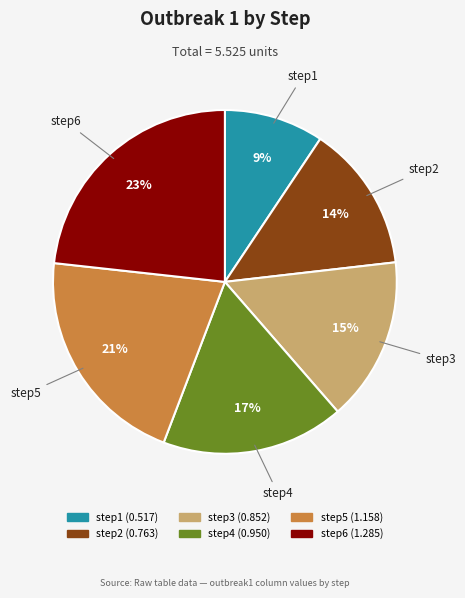

Between step5 and step3, which is larger?

step5